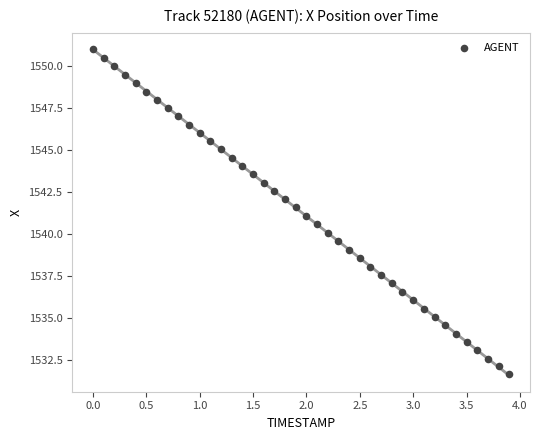

What is the range of Y values (max minus min)?

19.4